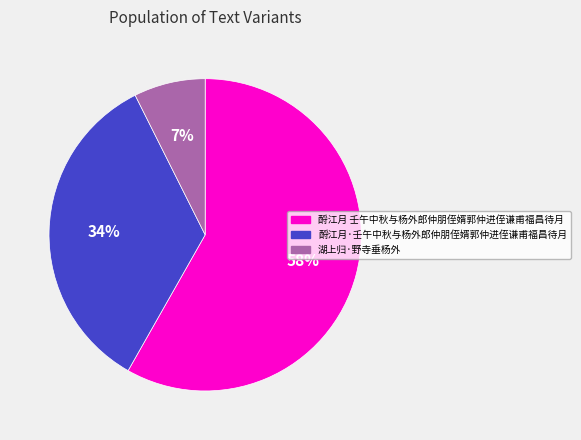

Which category has the biggest portion of the pie?

酹江月 壬午中秋与杨外郎仲朋侄婿郭仲进侄谦甫福昌待月